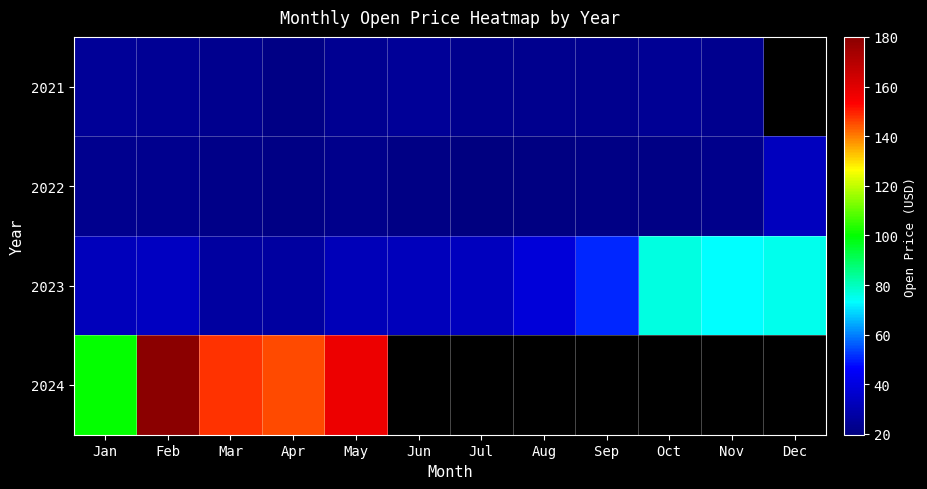

True or false: 2021 has a value of 23.1 at Aug.

True